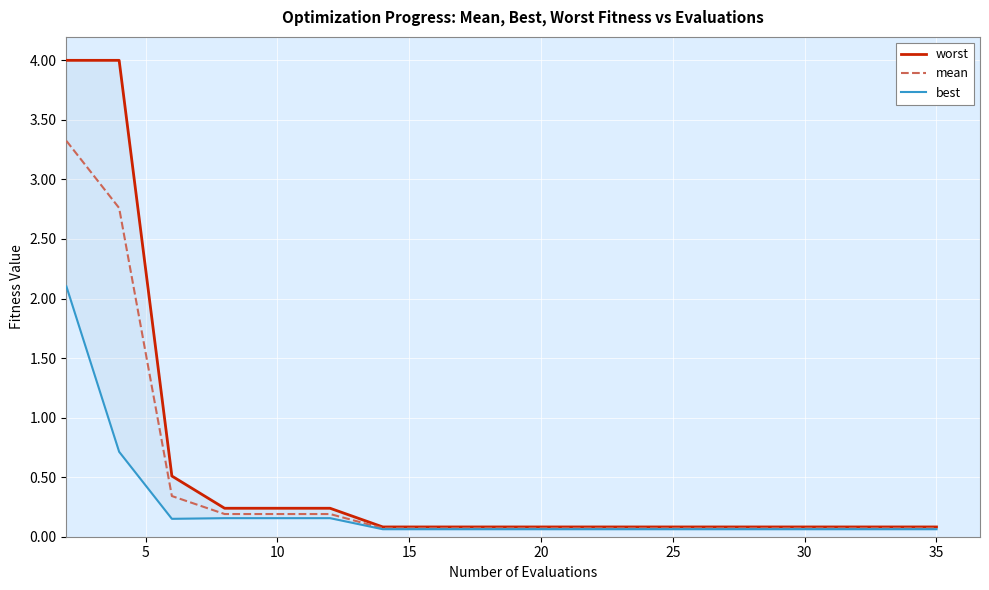

Rank the series by their maximum value, from highest to lowest.

worst, mean, best